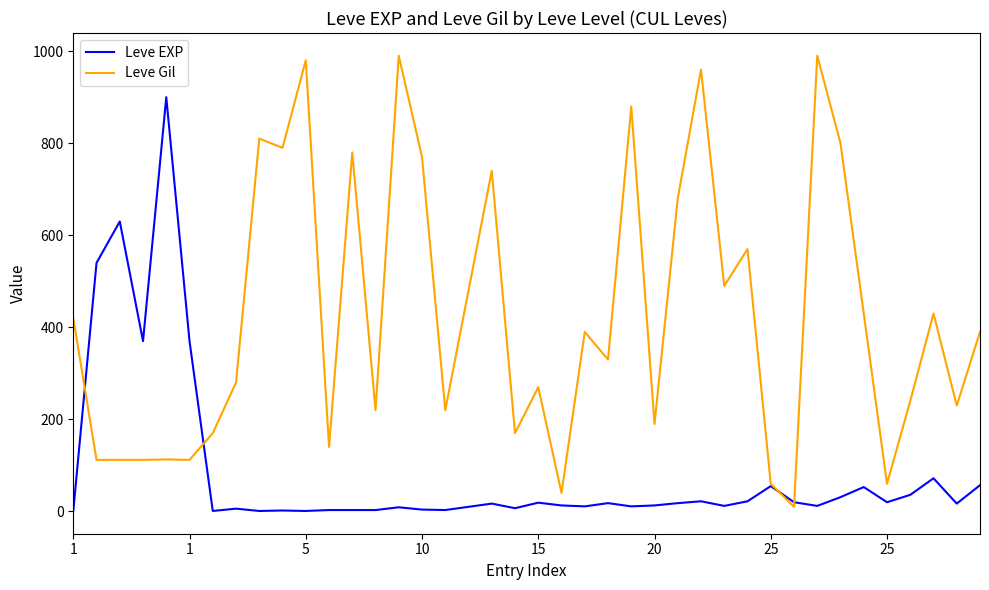

Which series ends up on top after the final intersection of Leve EXP and Leve Gil?

Leve Gil